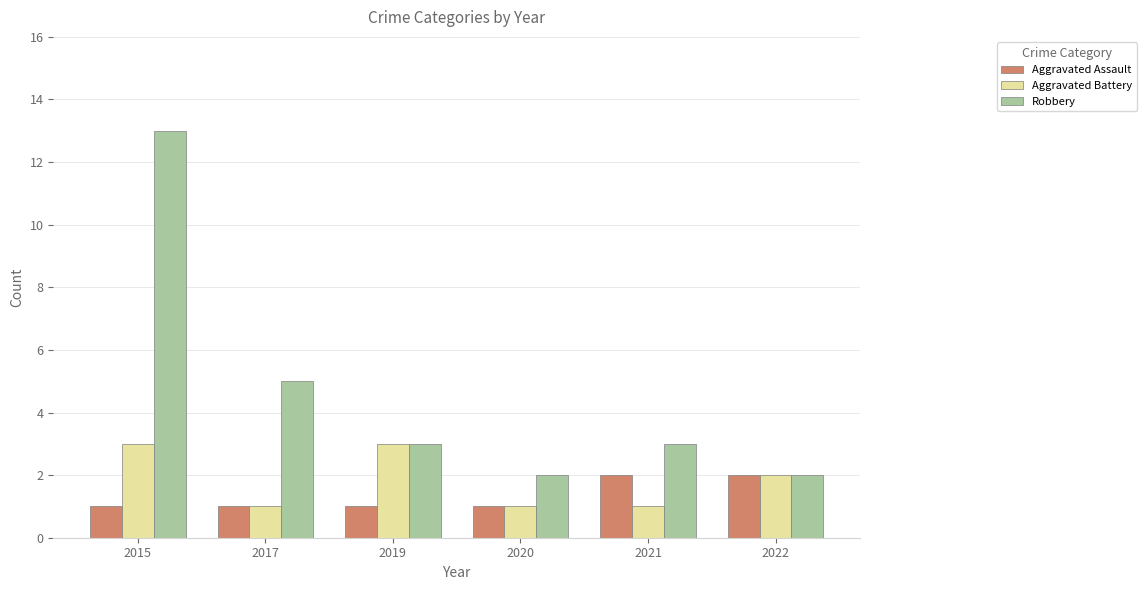

What is the average value of the Aggravated Assault series?

1